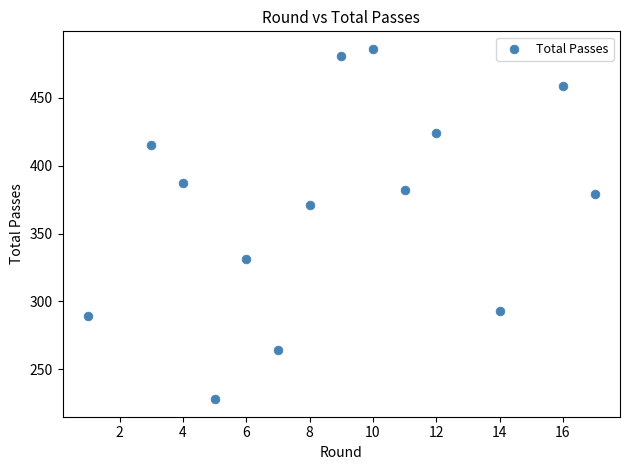

What Y value in the scatter plot is closest to 357?

371